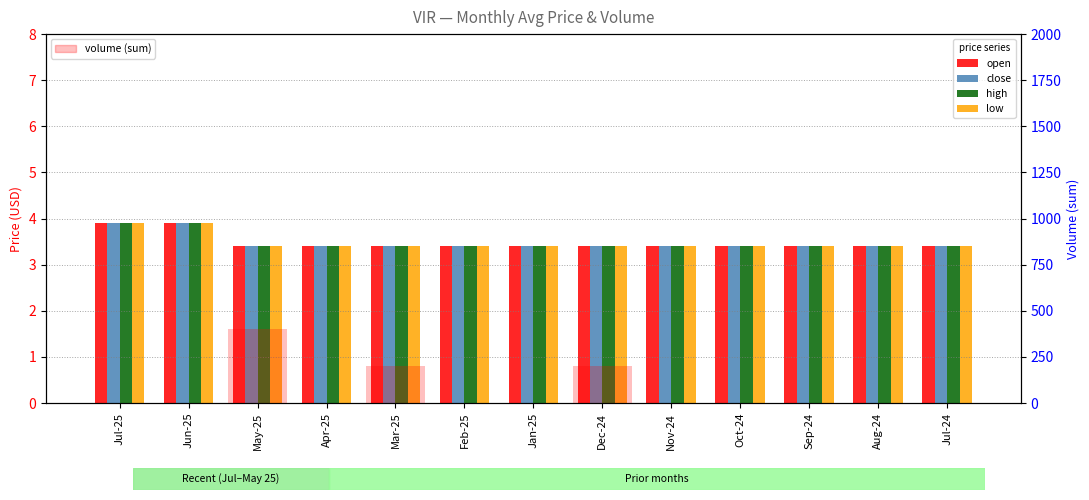

What is the sum of the high values at Feb-25 and Dec-24?

6.8